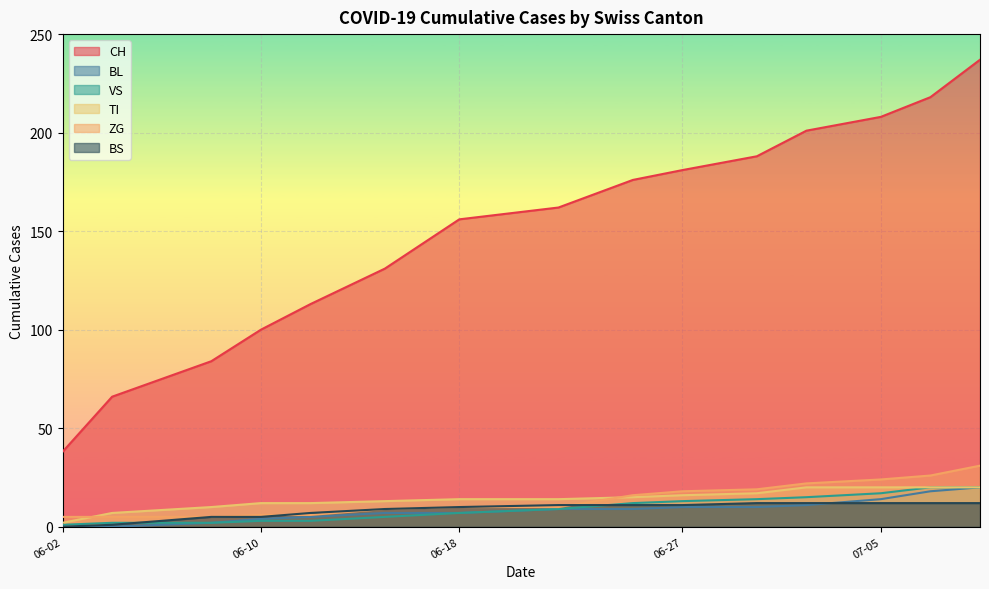

What is the minimum value for TI?

2